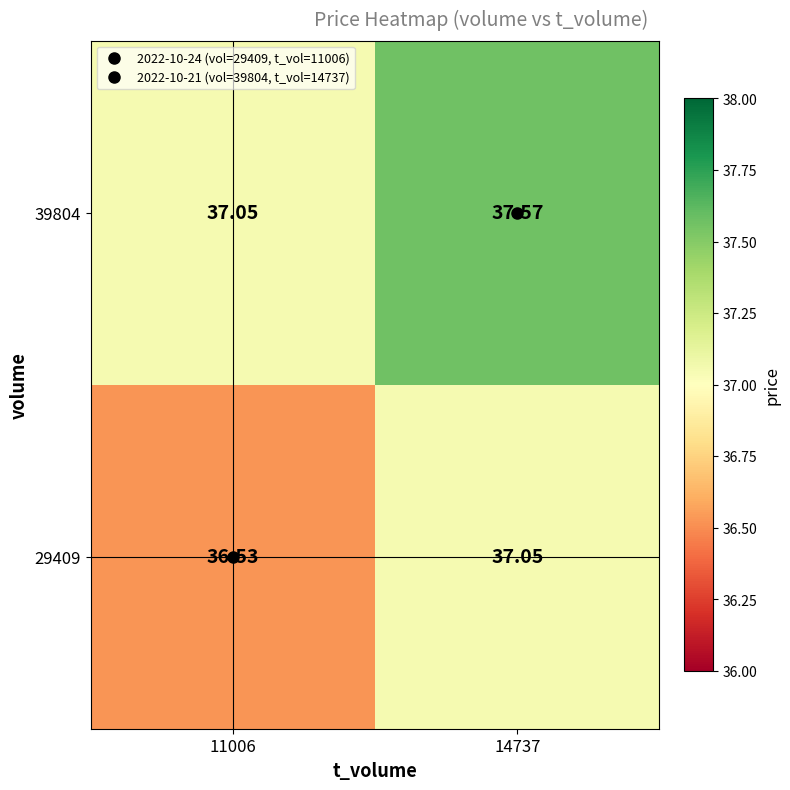

How many distinct data groups are displayed?

2